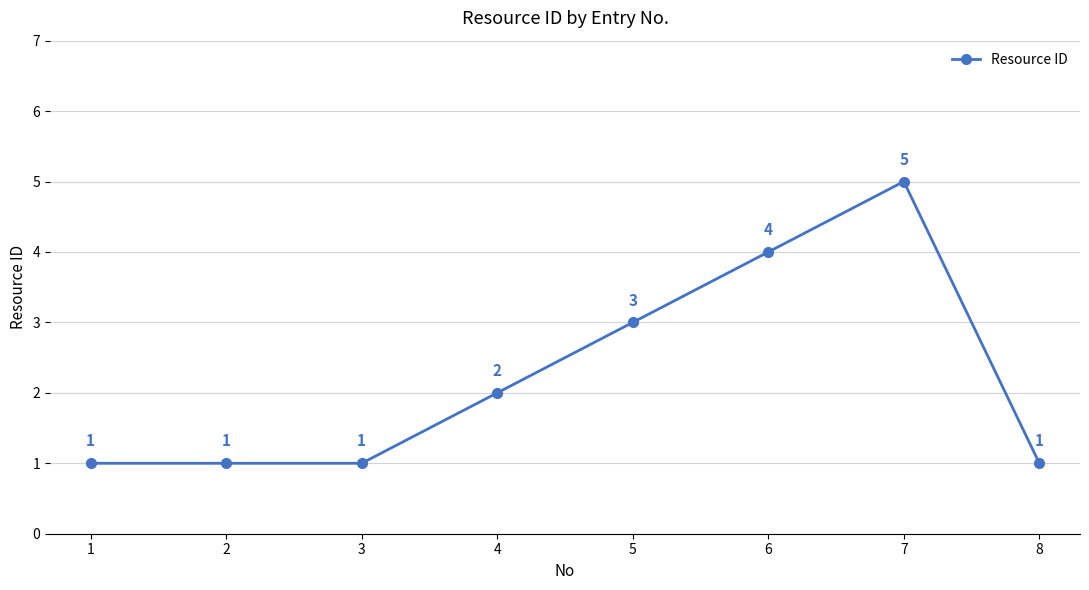

What is the value of the 8th point from the left?

1